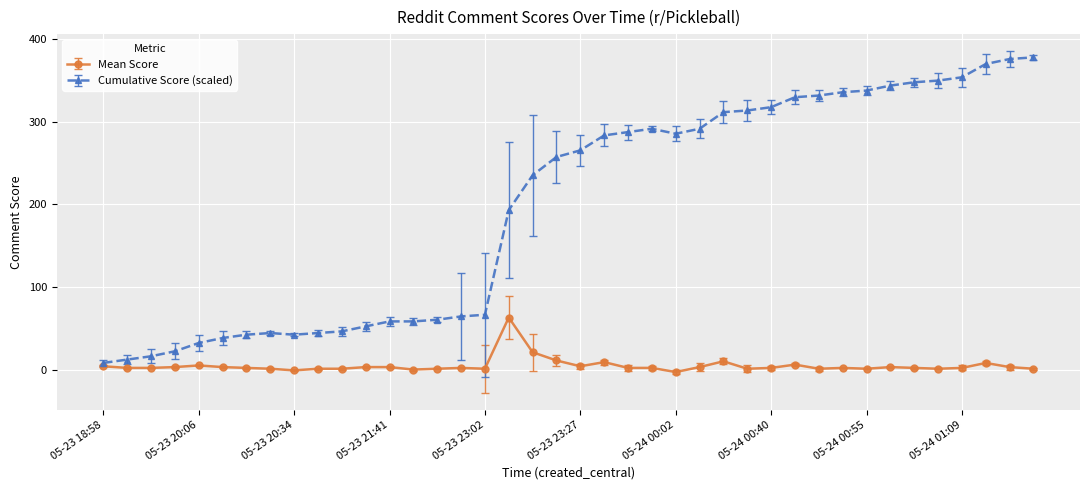

How many values in the Cumulative Score (scaled) series are below 265?

20